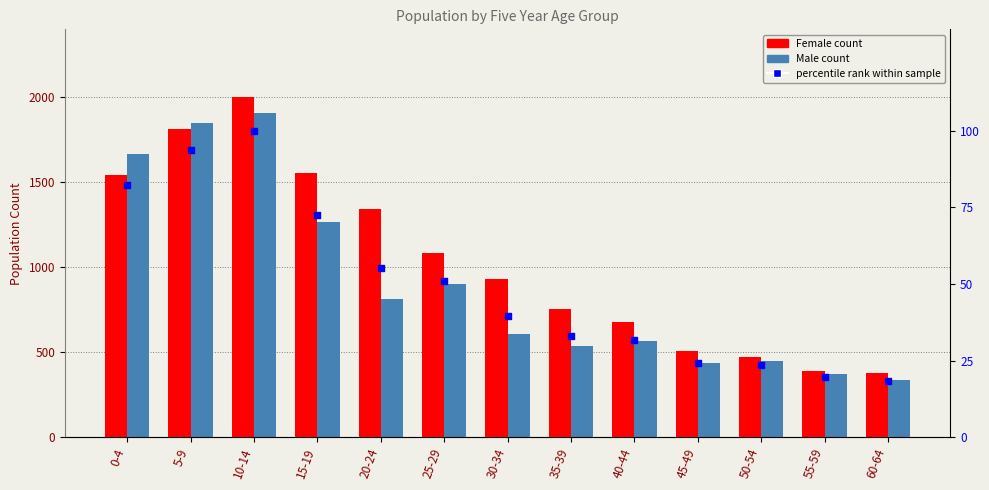

At how many categories does at least one series exceed 1506?

4